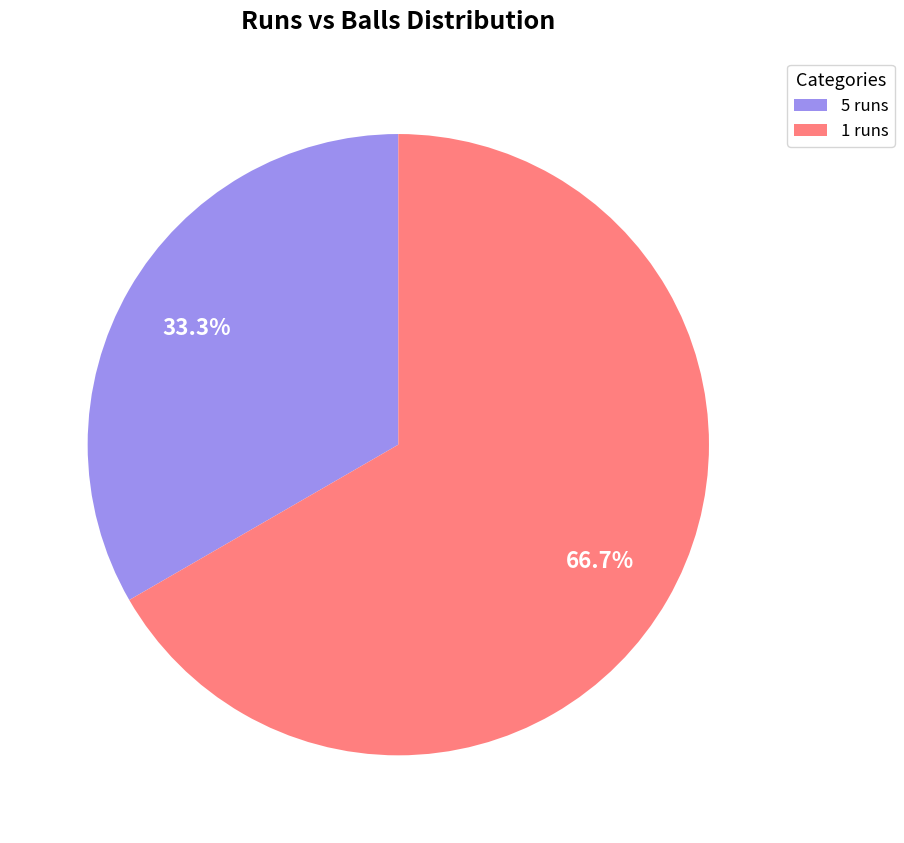

To the nearest percent, what is the difference between the largest and smallest slice percentages?

33%